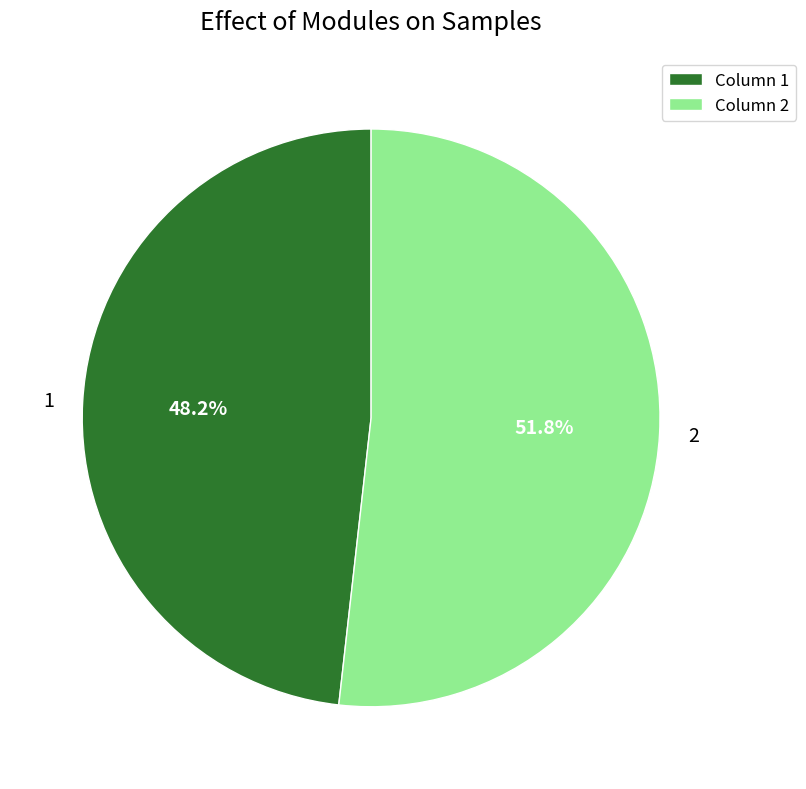

What percentage is the 1 slice, to the nearest percent?

48%